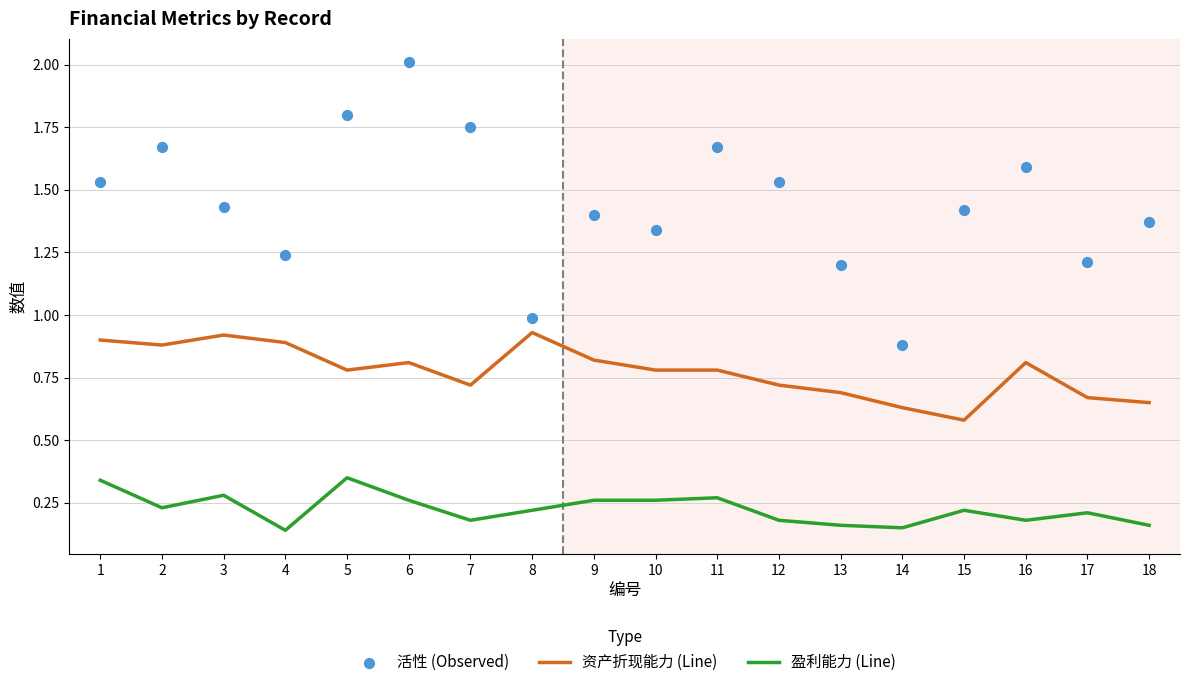

Which series has the largest total across all categories?

活性 (Observed)